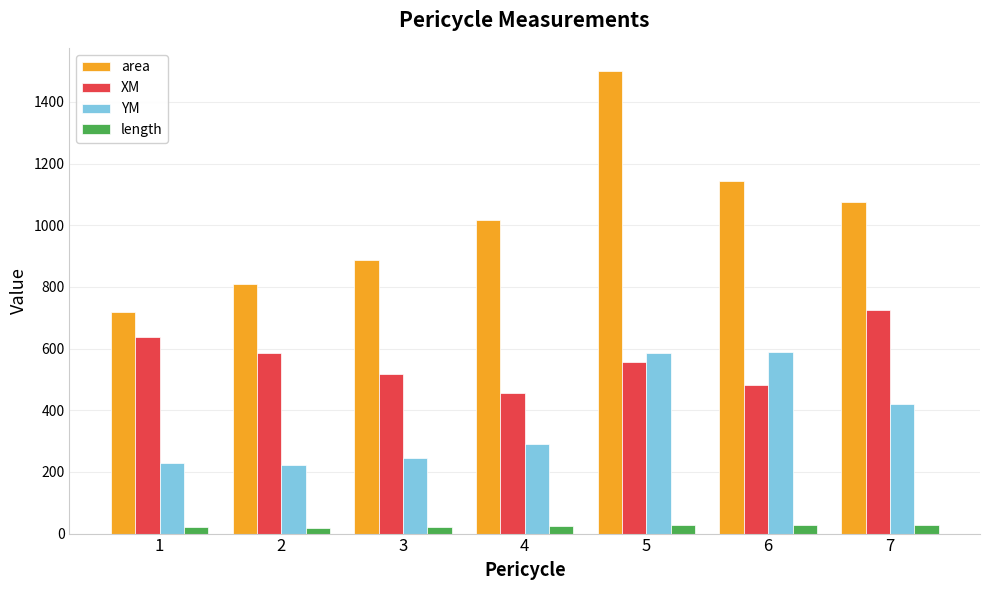

Does the chart contain any negative values?

No